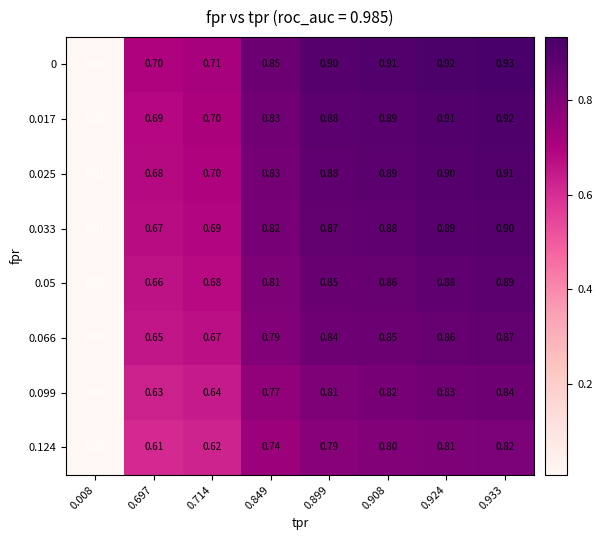

Count the number of categories in the chart.

8